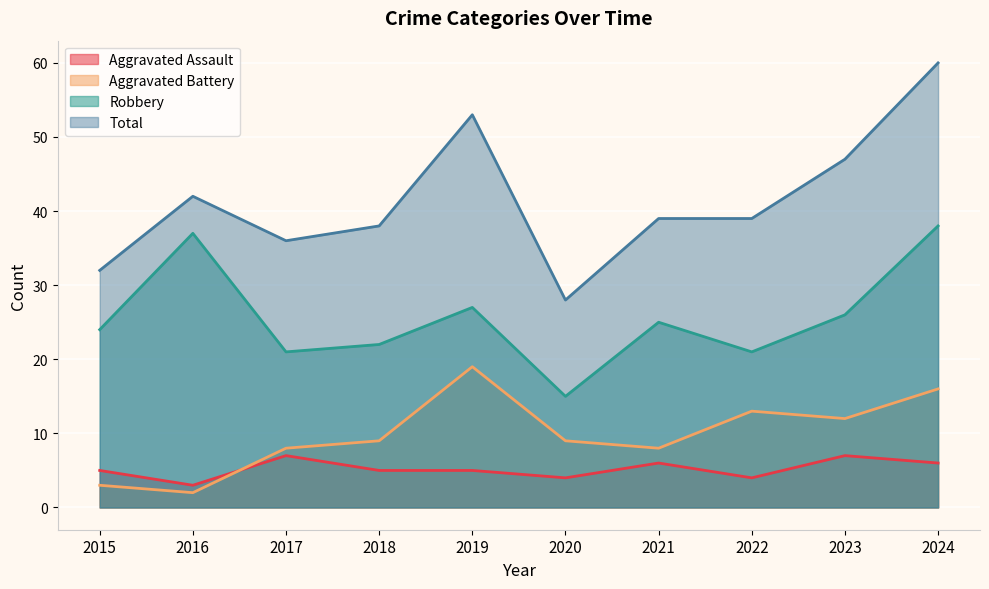

At which label does Aggravated Assault reach its peak?

2017